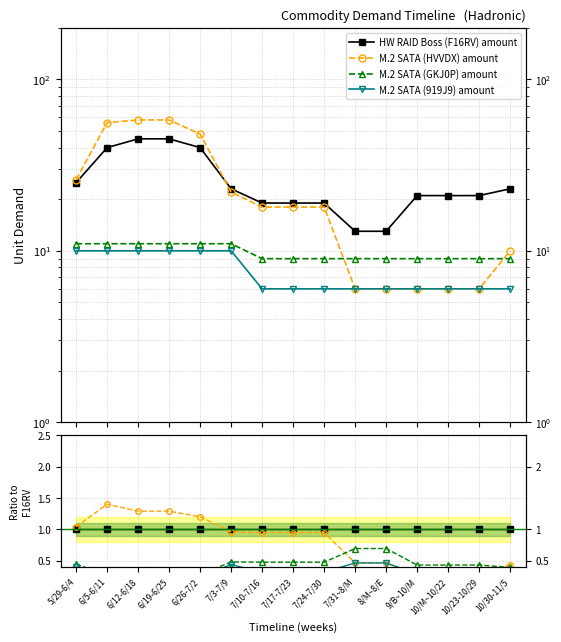

Between 6/12-6/18 and 10/23-10/29, which series saw the biggest shift?

M.2 SATA (HVVDX) amount